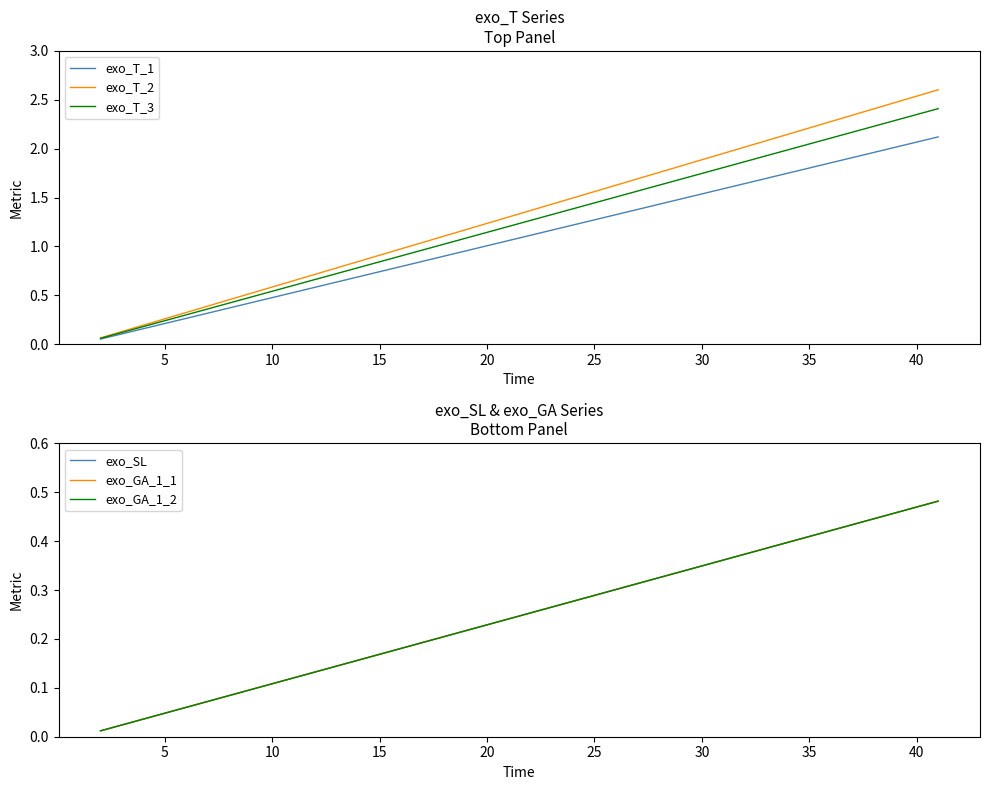

Count the number of categories in the chart.

40